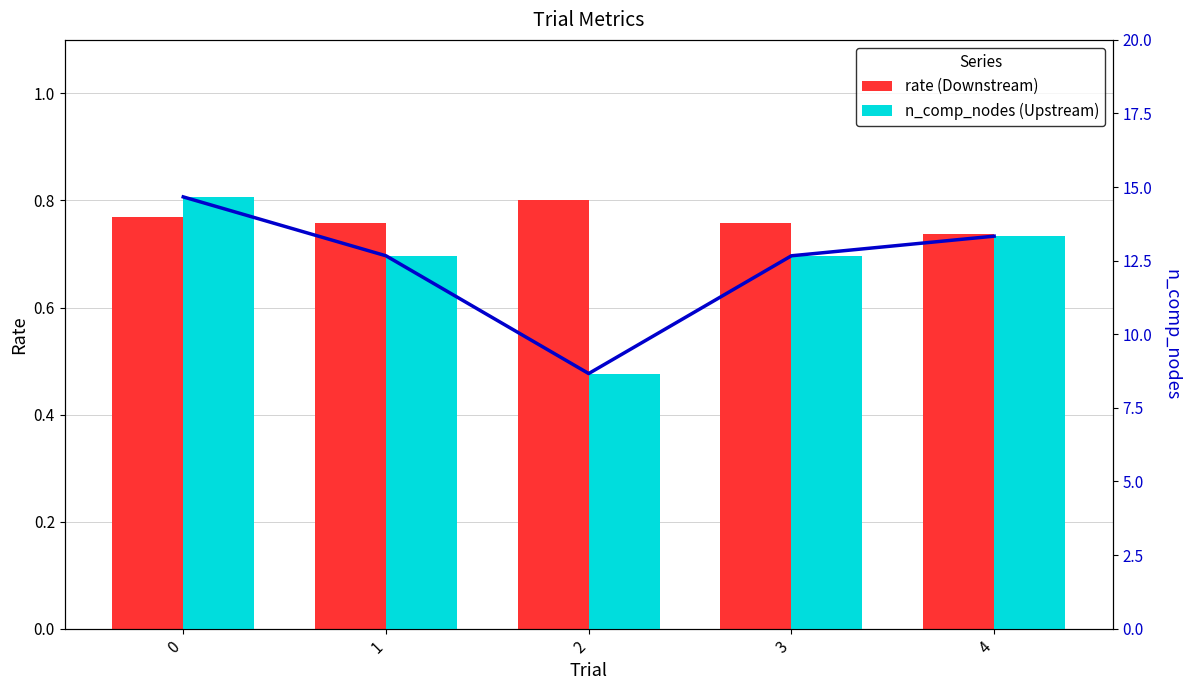

How many data points does each series have?

5